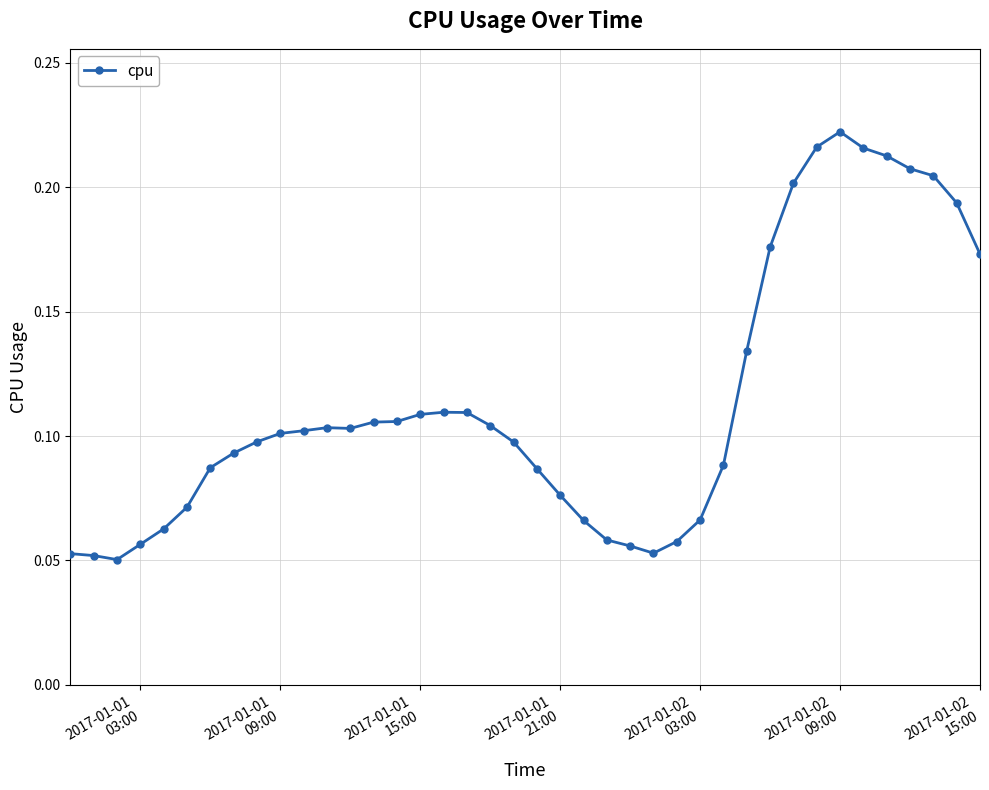

What is the sum of all values?

4.5